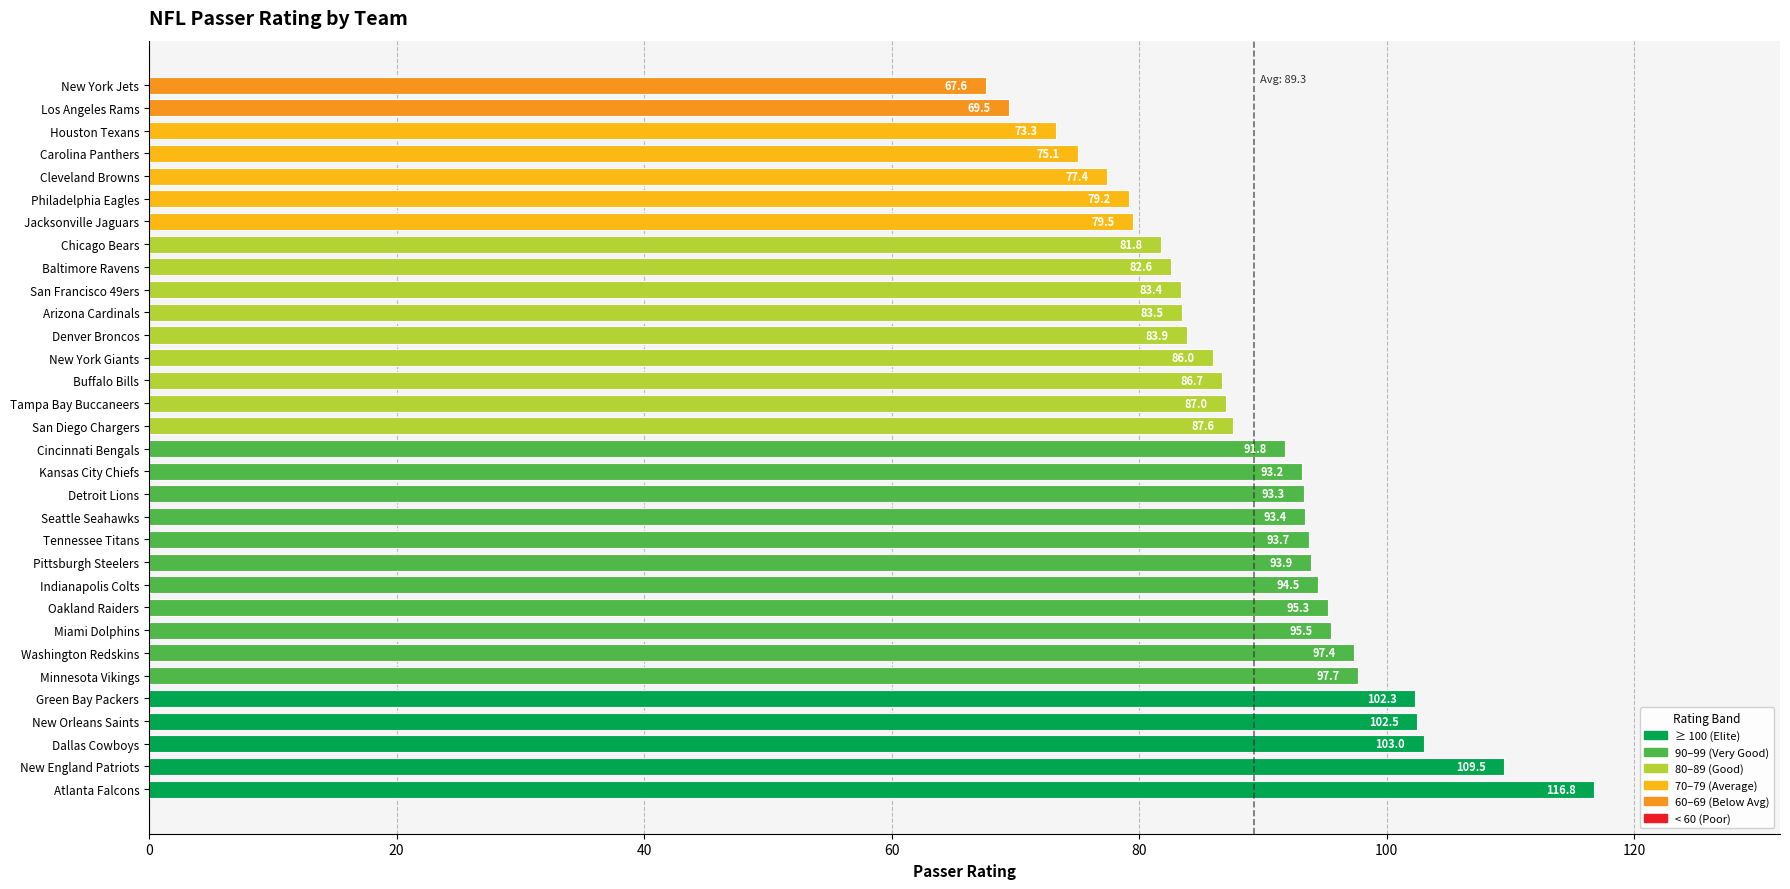

Reading bottom to top, transcribe all the data shown in this chart.

Atlanta Falcons=116.8	New England Patriots=109.5	Dallas Cowboys=103.0	New Orleans Saints=102.5	Green Bay Packers=102.3	Minnesota Vikings=97.7	Washington Redskins=97.4	Miami Dolphins=95.5	Oakland Raiders=95.3	Indianapolis Colts=94.5	Pittsburgh Steelers=93.9	Tennessee Titans=93.7	Seattle Seahawks=93.4	Detroit Lions=93.3	Kansas City Chiefs=93.2	Cincinnati Bengals=91.8	San Diego Chargers=87.6	Tampa Bay Buccaneers=87.0	Buffalo Bills=86.7	New York Giants=86.0	Denver Broncos=83.9	Arizona Cardinals=83.5	San Francisco 49ers=83.4	Baltimore Ravens=82.6	Chicago Bears=81.8	Jacksonville Jaguars=79.5	Philadelphia Eagles=79.2	Cleveland Browns=77.4	Carolina Panthers=75.1	Houston Texans=73.3	Los Angeles Rams=69.5	New York Jets=67.6